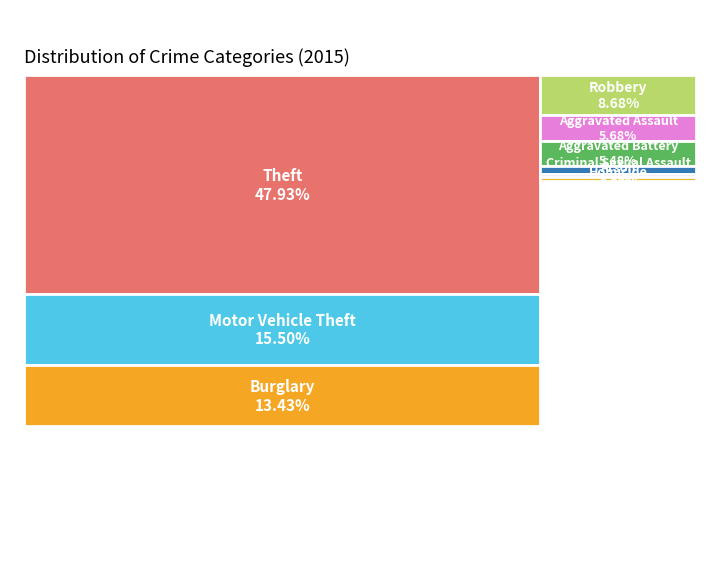

Is the sum of Motor Vehicle Theft and Theft greater than half?

Yes